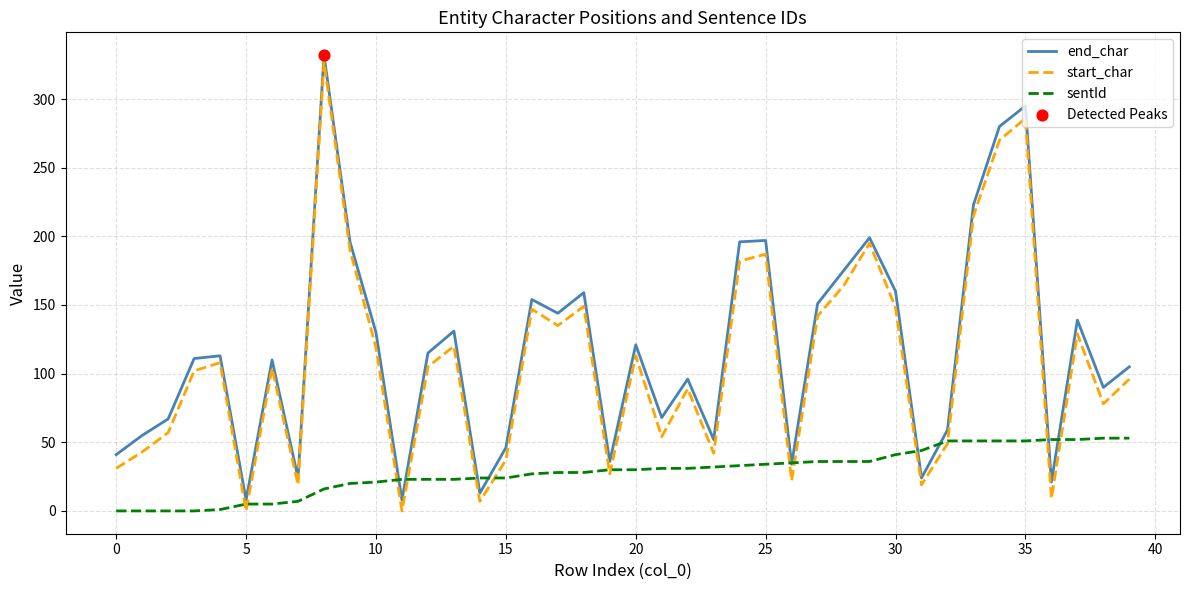

Which series has the widest spread of values?

start_char